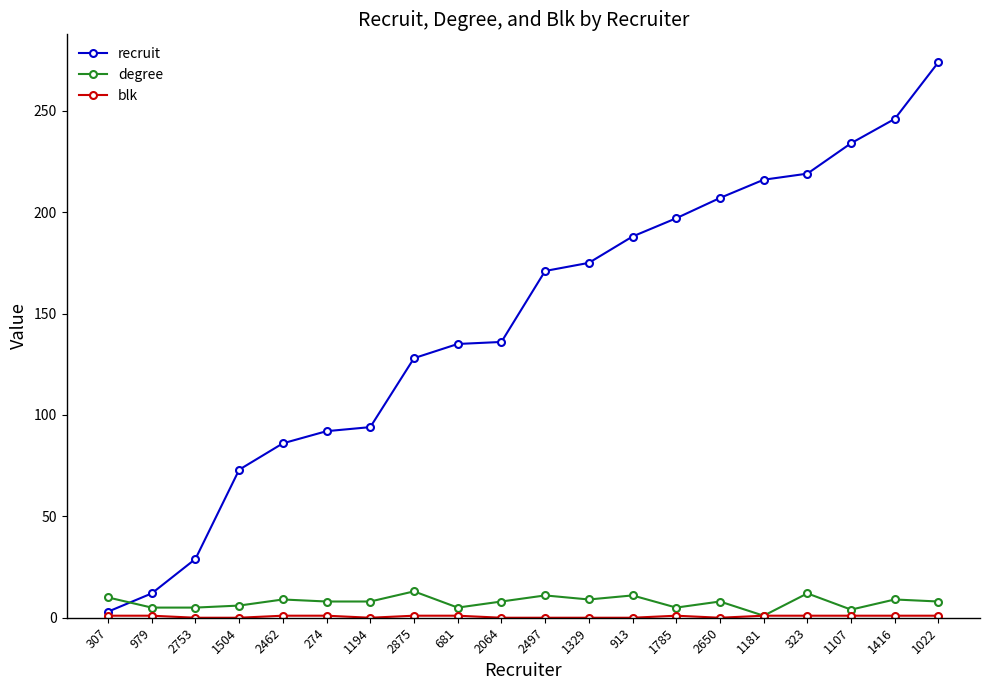

How many lines are shown in the chart?

3